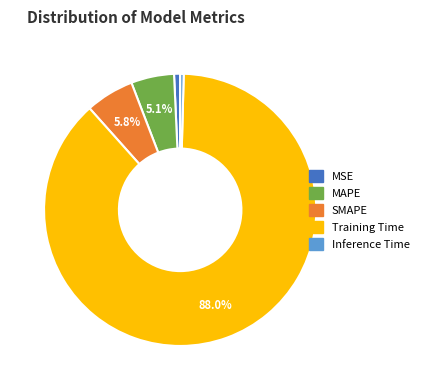

Is it true that MSE is 1% of the pie?

True